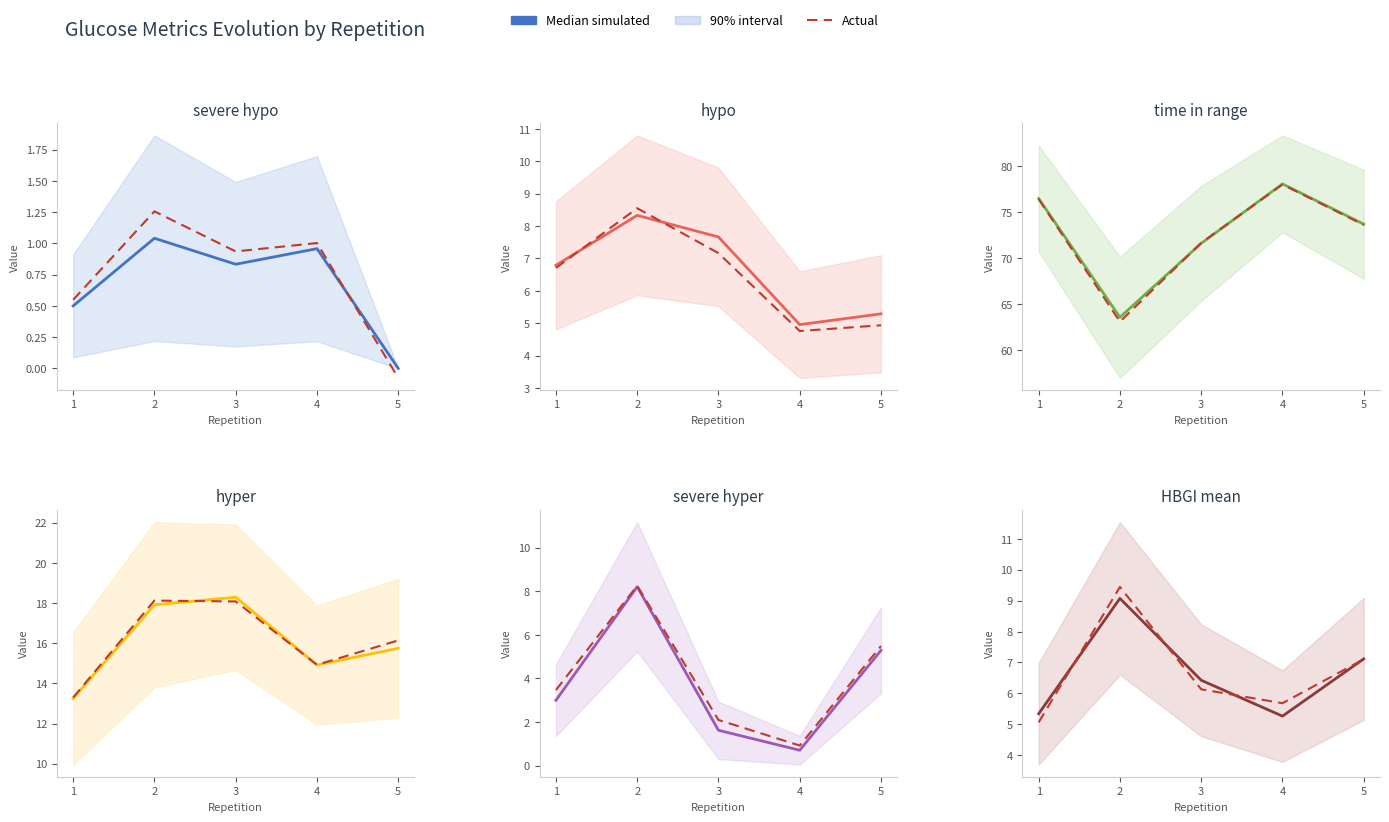

At which category does the chart reach its minimum across all series?

5